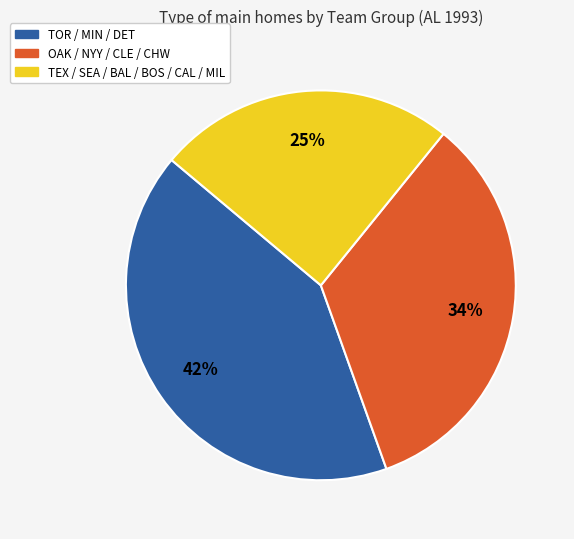

Is there a majority slice in this chart?

No